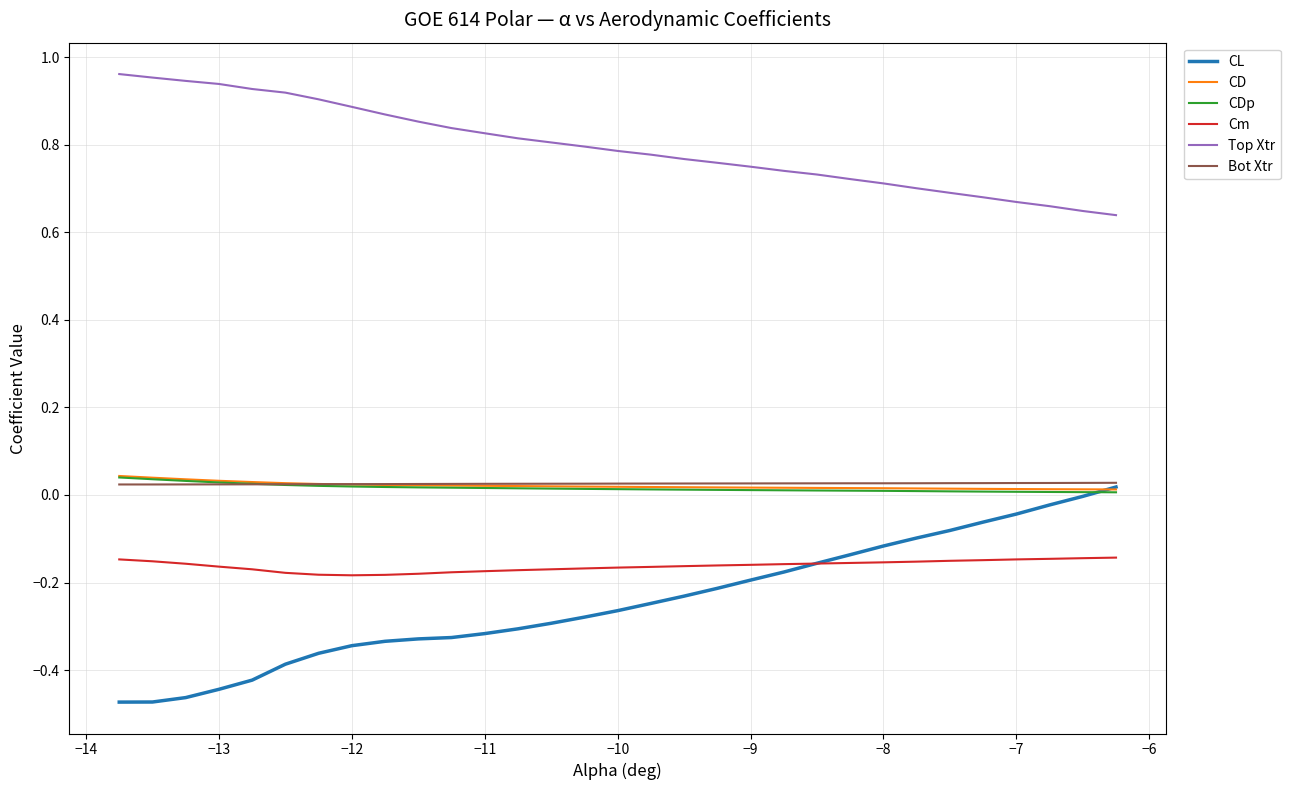

True or false: Cm and Bot Xtr intersect in this chart.

False